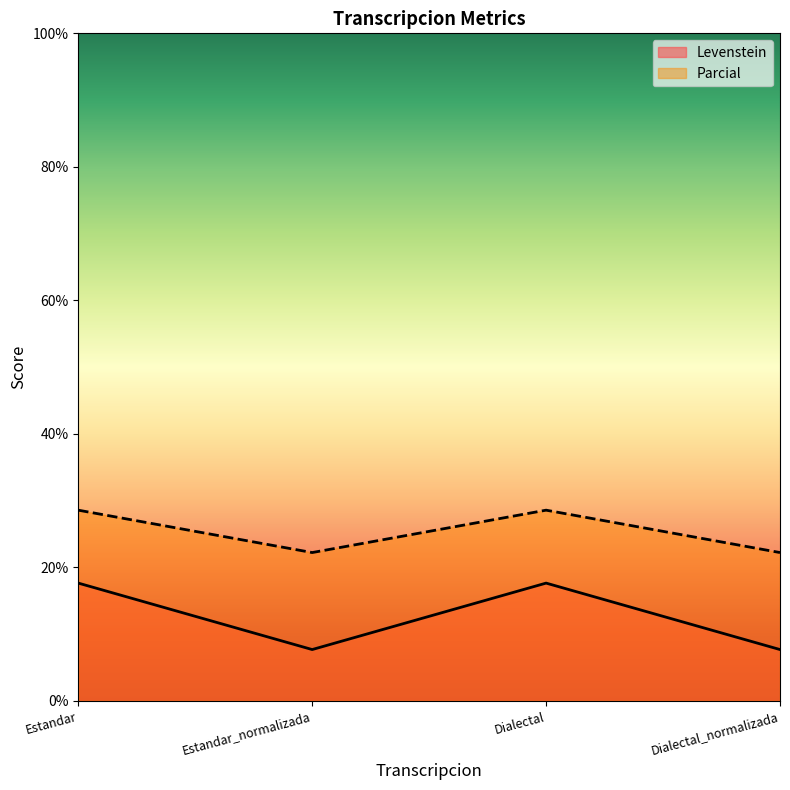

What is the difference between the highest and lowest values at Dialectal_normalizada?

14.5